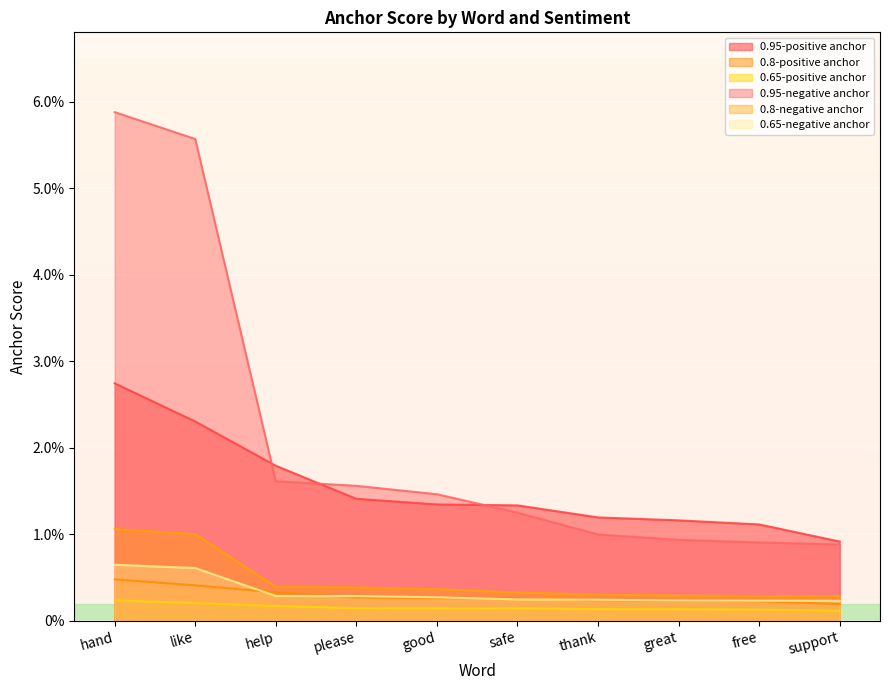

At free, list the series in order from smallest to largest.

0.65-positive anchor, 0.8-positive anchor, 0.65-negative anchor, 0.8-negative anchor, 0.95-negative anchor, 0.95-positive anchor